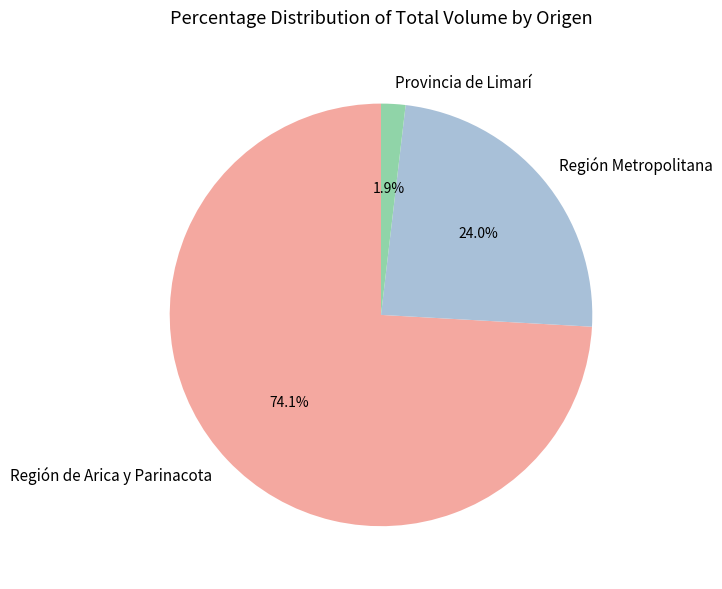

Which category has the biggest portion of the pie?

Región de Arica y Parinacota